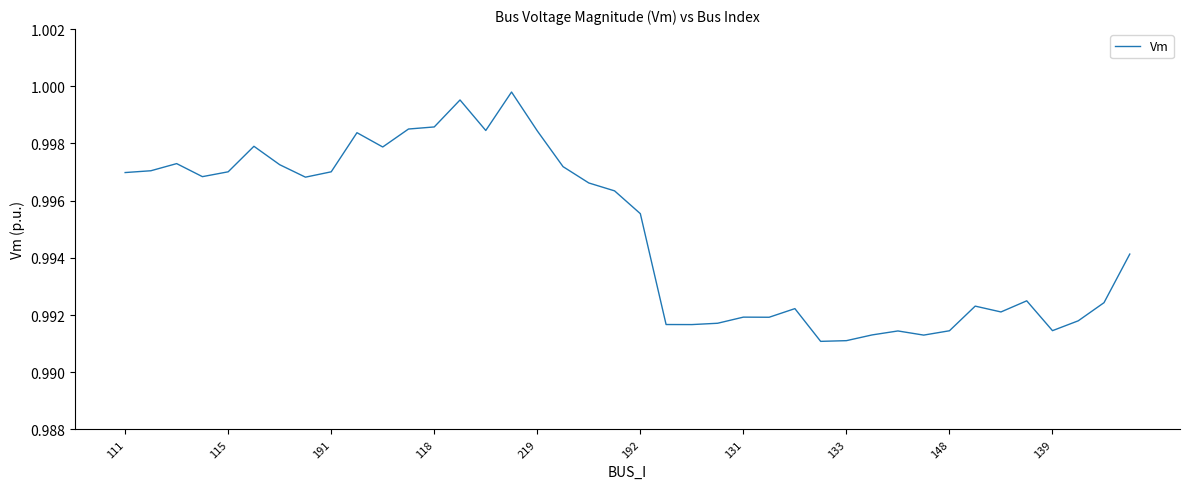

How many lines are shown in the chart?

1